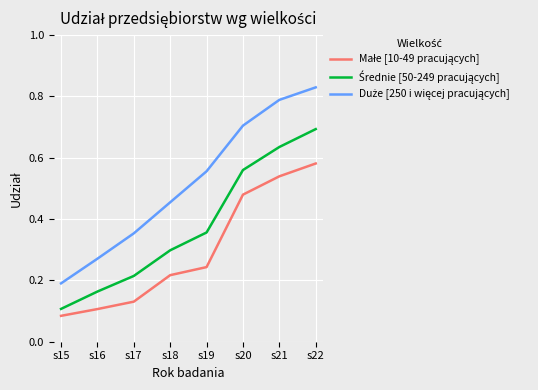

At which category is the sum across all series the highest?

s22